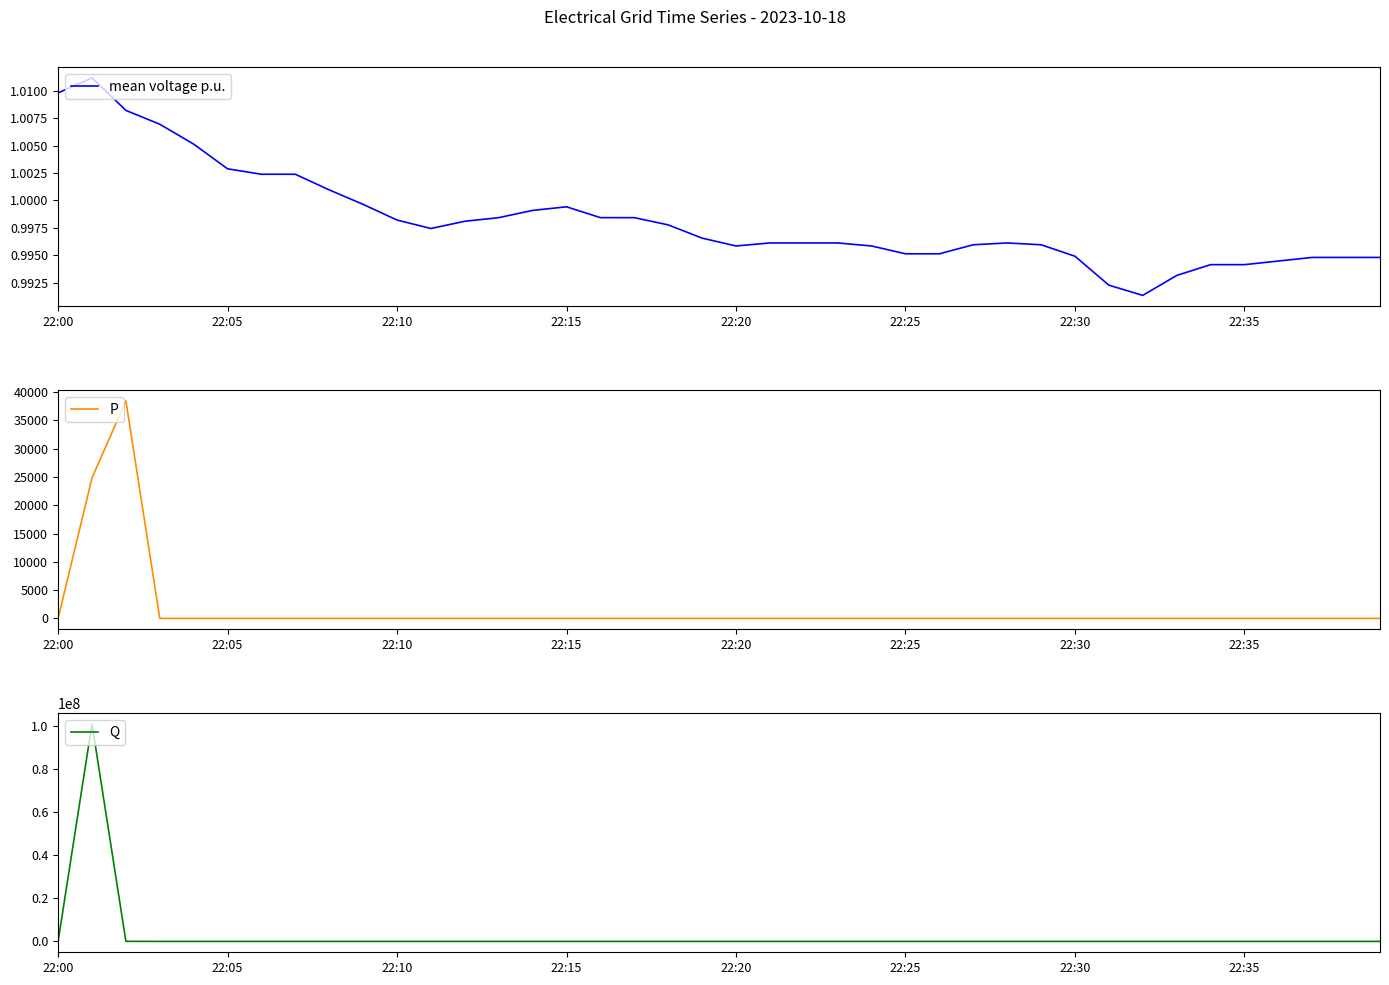

Reading left to right, list all the values displayed in this chart.

mean voltage p.u.: 1.0	1.0	1.0	1.0	1.0	1.0	1.0	1.0	1.0	1.0	1.0	1.0	1.0	1.0	1.0	1.0	1.0	1.0	1.0	1.0	1.0	1.0	1.0	1.0	1.0	1.0	1.0	1.0	1.0	1.0	1.0	1.0	1.0	1.0	1.0	1.0	1.0	1.0	1.0	1.0
P: -11.0	24829.0	38469.0	-11.0	-11.0	-11.0	-11.0	-11.0	-11.0	-10.0	-10.0	-10.0	-10.0	-10.0	-10.0	-10.0	-10.0	-10.0	-10.0	-10.0	-10.0	-10.0	-10.0	-10.0	-10.0	-10.0	-10.0	-10.0	-10.0	-10.0	-10.0	-10.0	-10.0	-10.0	-10.0	-10.0	-10.0	-10.0	-10.0	-10.0
Q: 0.0	100797786.0	35103.0	43.0	0.0	0.0	0.0	0.0	0.0	0.0	0.0	0.0	0.0	0.0	0.0	0.0	0.0	0.0	0.0	0.0	0.0	0.0	0.0	0.0	0.0	0.0	0.0	0.0	0.0	0.0	0.0	0.0	0.0	0.0	0.0	0.0	0.0	0.0	0.0	0.0